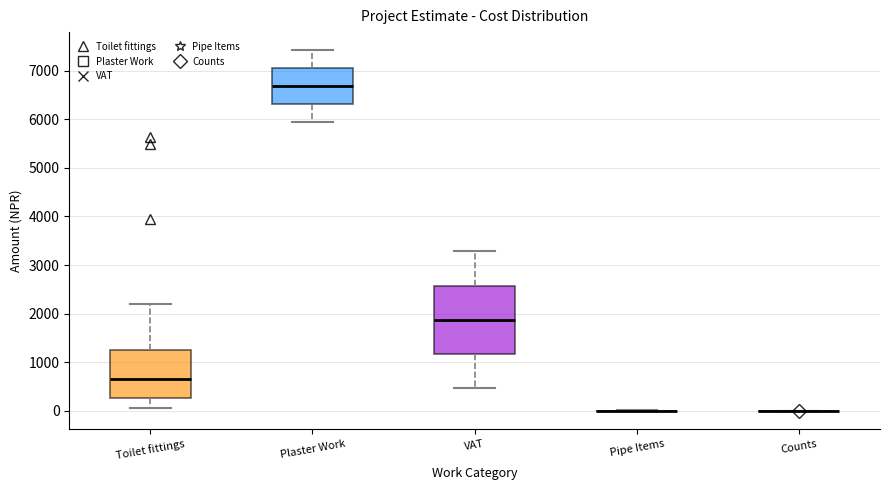

Reading left to right, read every box against the y-axis: the position of its median line, the range the box covers, and the ends of its whiskers. The values are not printed on the chart, so give them approximately, as read against the axis.

Toilet fittings: median 700, box 300 to 1200, whiskers 100 to 2200
Plaster Work: median 6700, box 6300 to 7100, whiskers 5900 to 7400
VAT: median 1900, box 1200 to 2600, whiskers 500 to 3300
Pipe Items: box collapsed to a line at 0, whiskers 0 to 0
Counts: box collapsed to a line at 0, whiskers 0 to 0